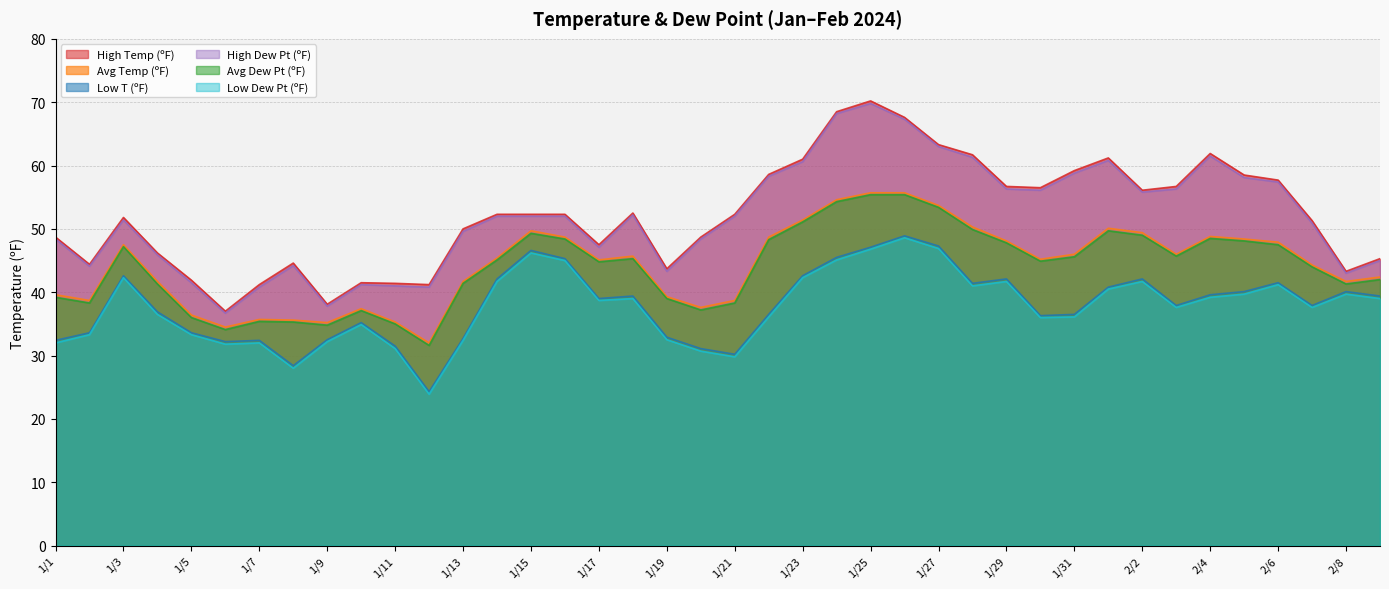

What is the total value across all series at 1/28?

305.6